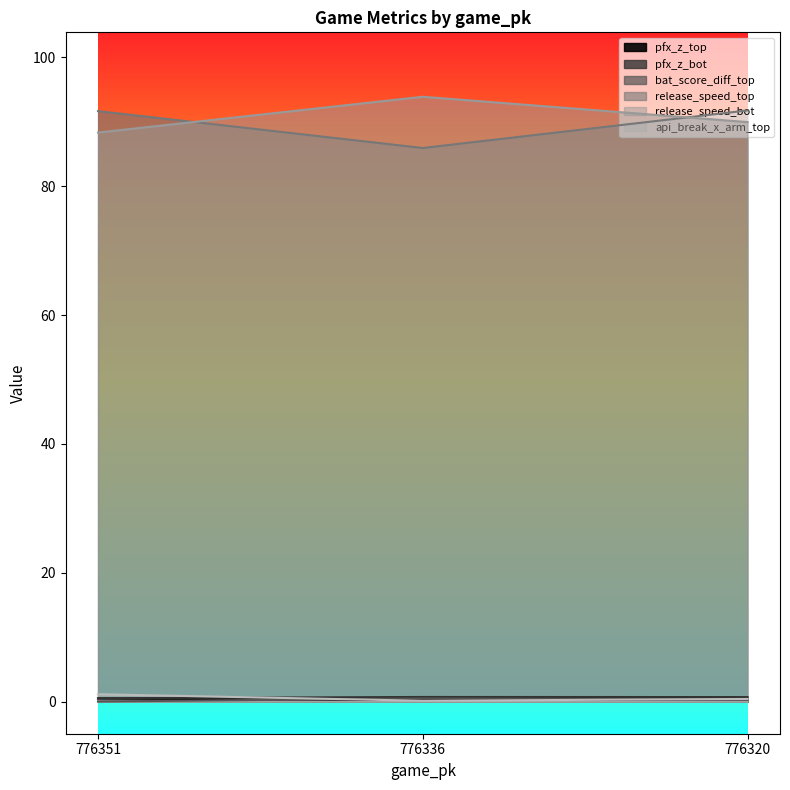

At 776351, list the series in order from largest to smallest.

release_speed_top, release_speed_bot, api_break_x_arm_top, pfx_z_bot, pfx_z_top, bat_score_diff_top